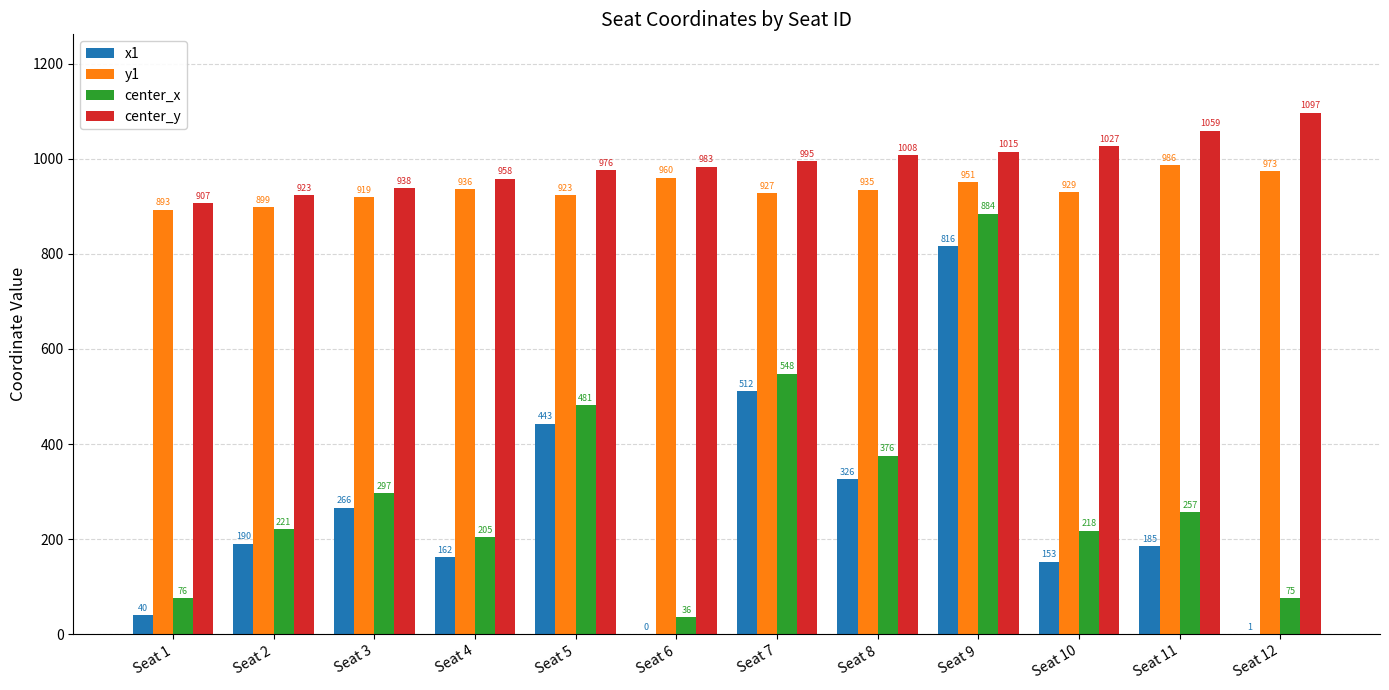

Where is center_x nearest to the value 459?

Seat 5